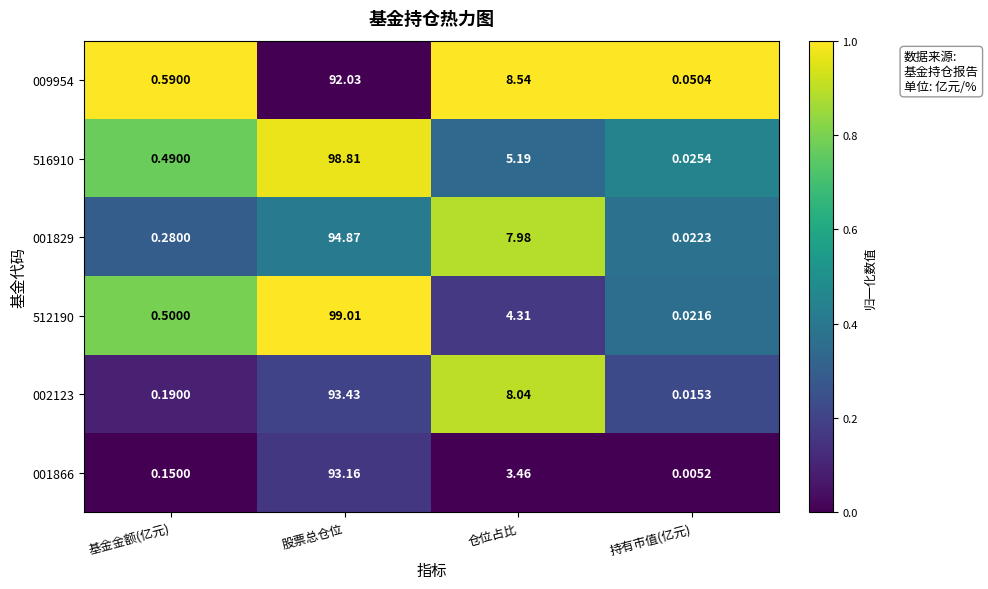

Which label corresponds to the smallest value in the chart?

持有市值(亿元)